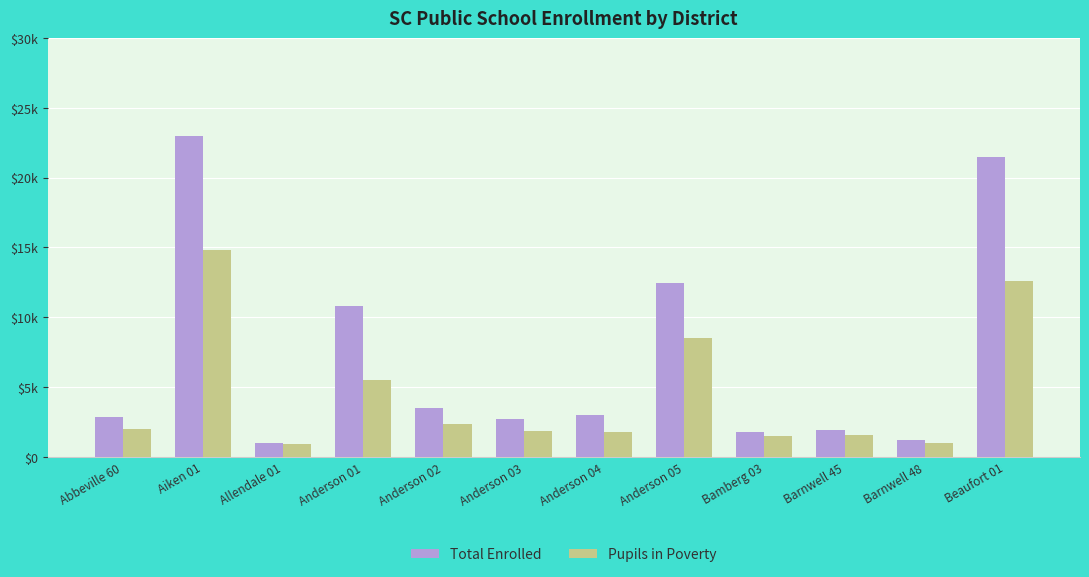

Which has a higher value, Barnwell 48 or Beaufort 01?

Beaufort 01